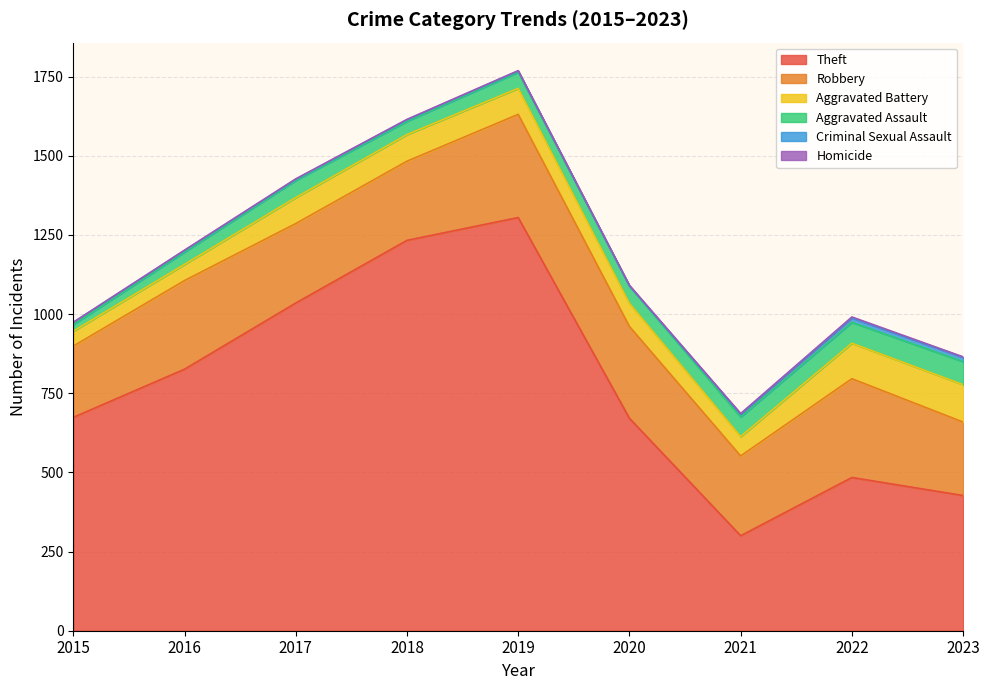

How many data points does each series have?

9